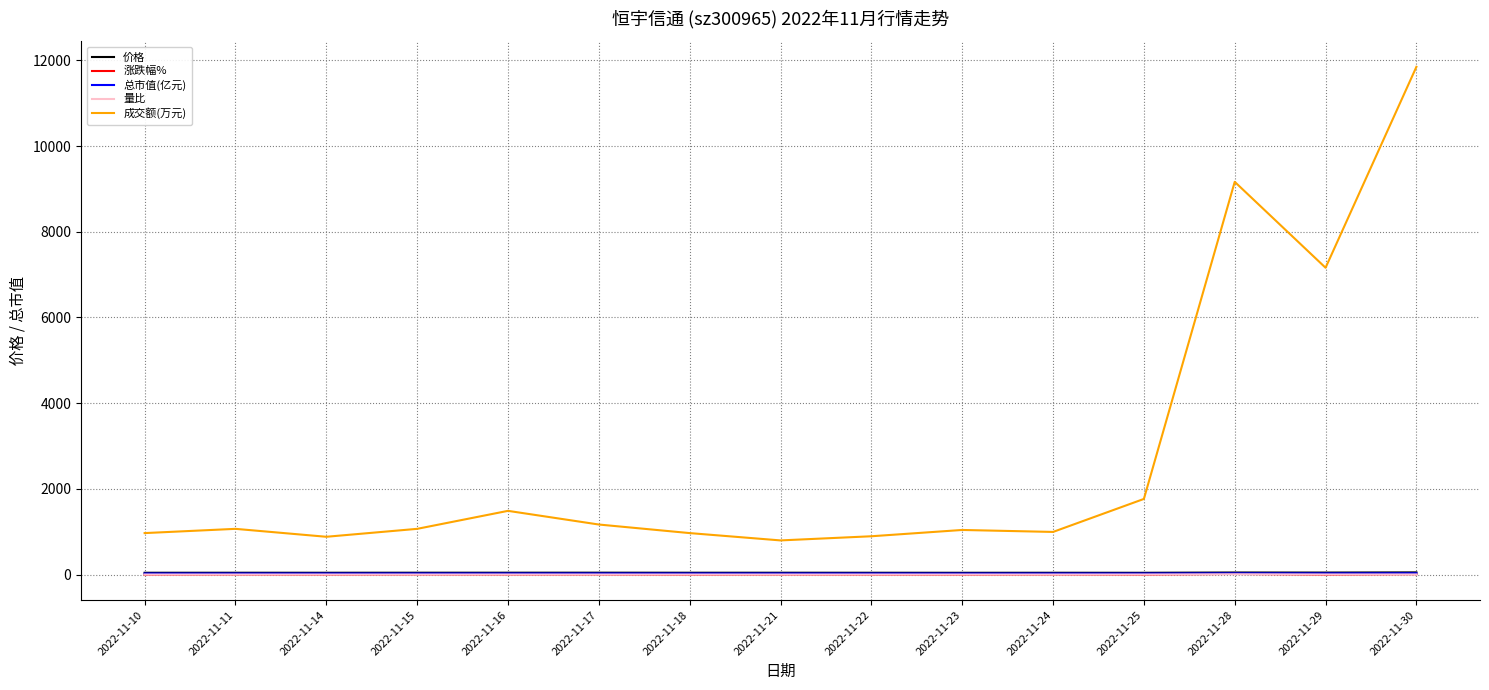

At which category does the chart reach its peak across all series?

2022-11-30